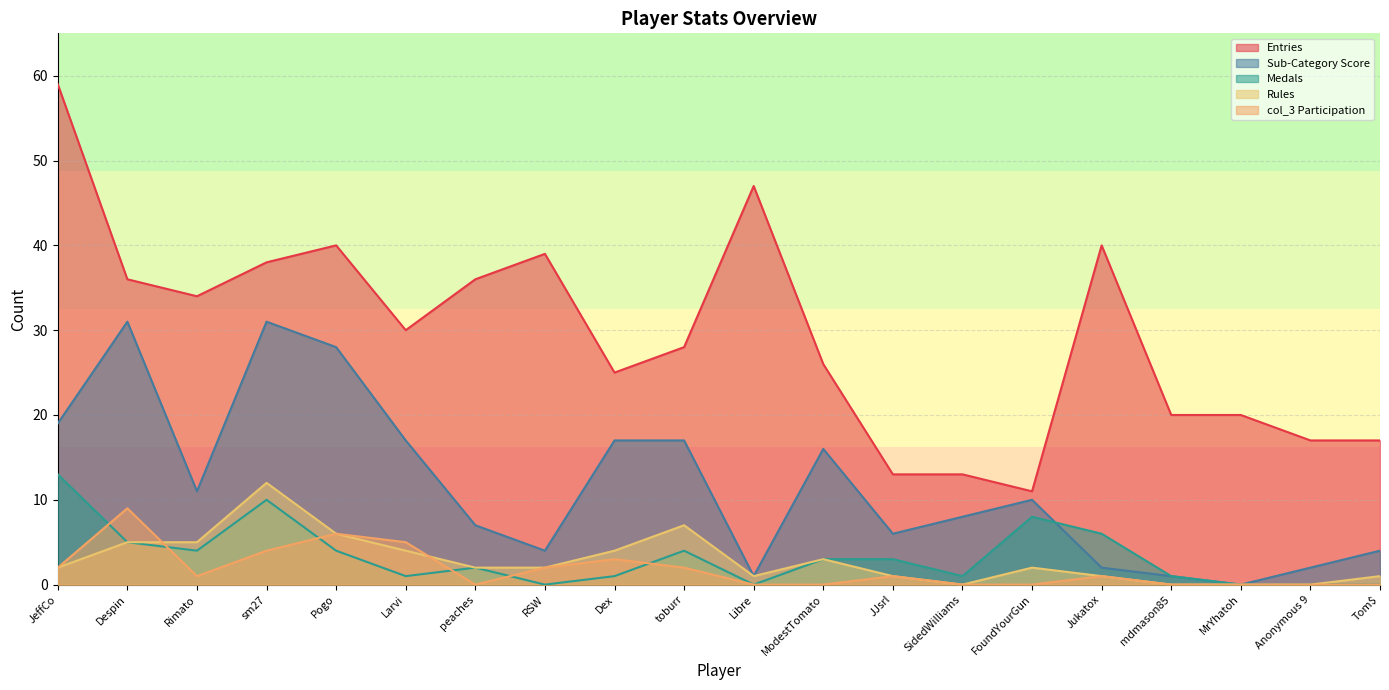

At which category does Entries reach its first local valley?

Rimato